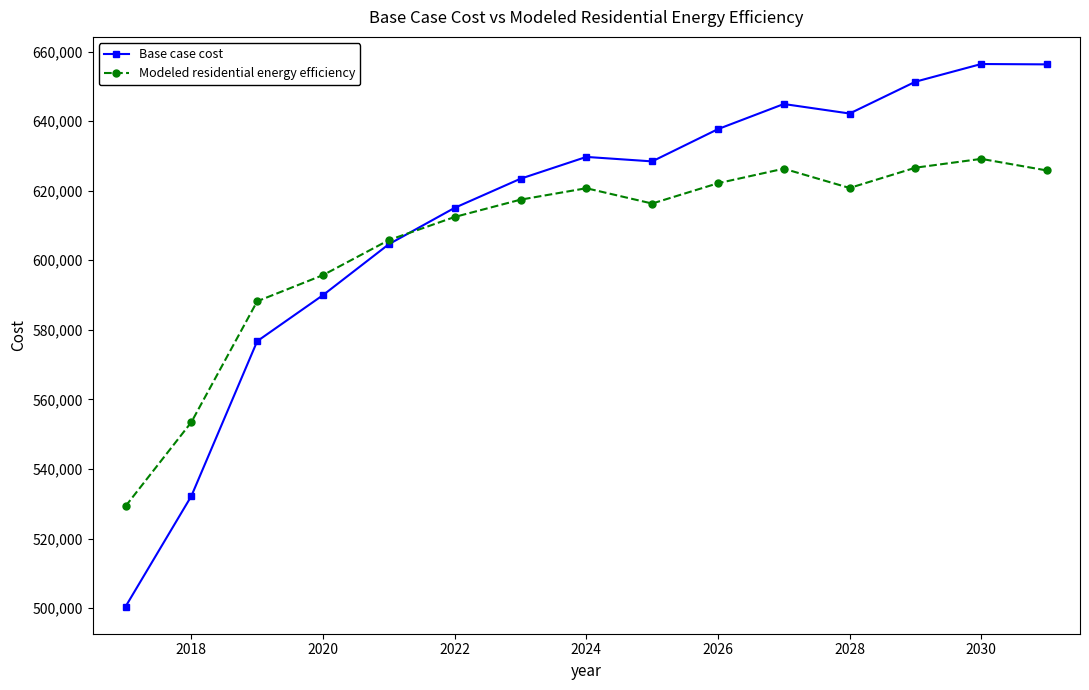

What is the value of the Base case cost point at the 9th from the left?

628427.5